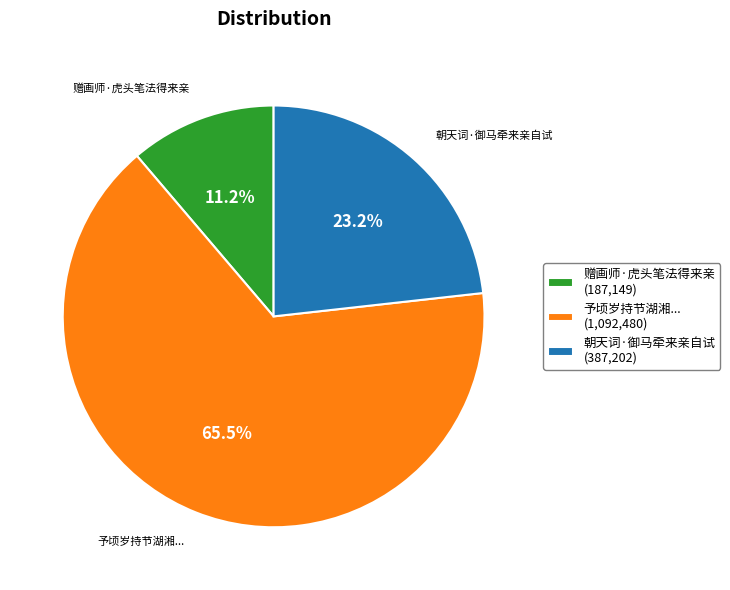

Between 赠画师·虎头笔法得来亲 and 朝天词·御马牵来亲自试, which is larger?

朝天词·御马牵来亲自试